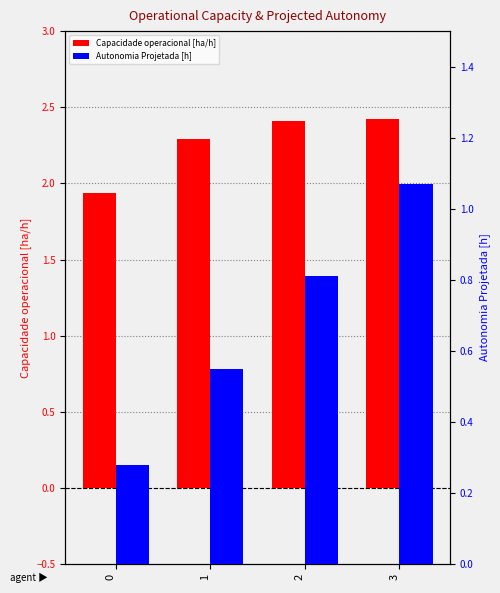

At which category is the sum across all series the highest?

3